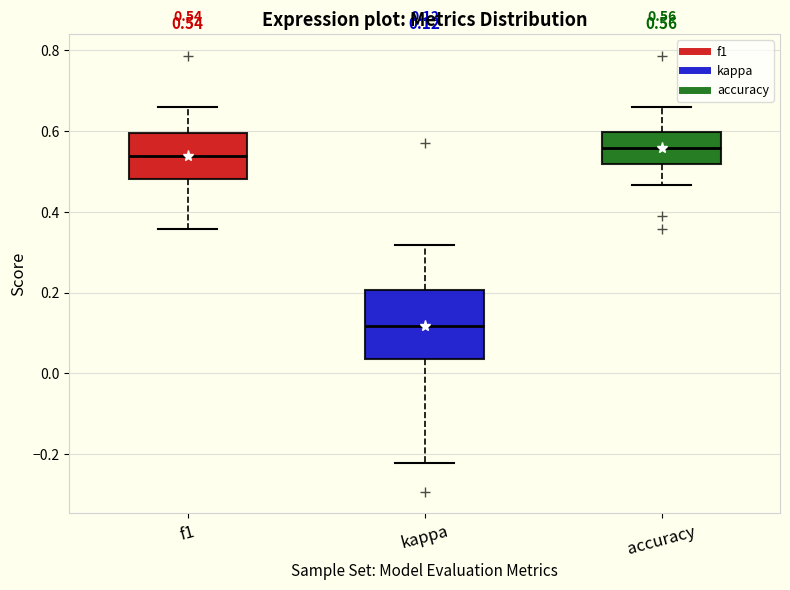

Which box is the tallest, from its lower edge to its upper edge?

kappa